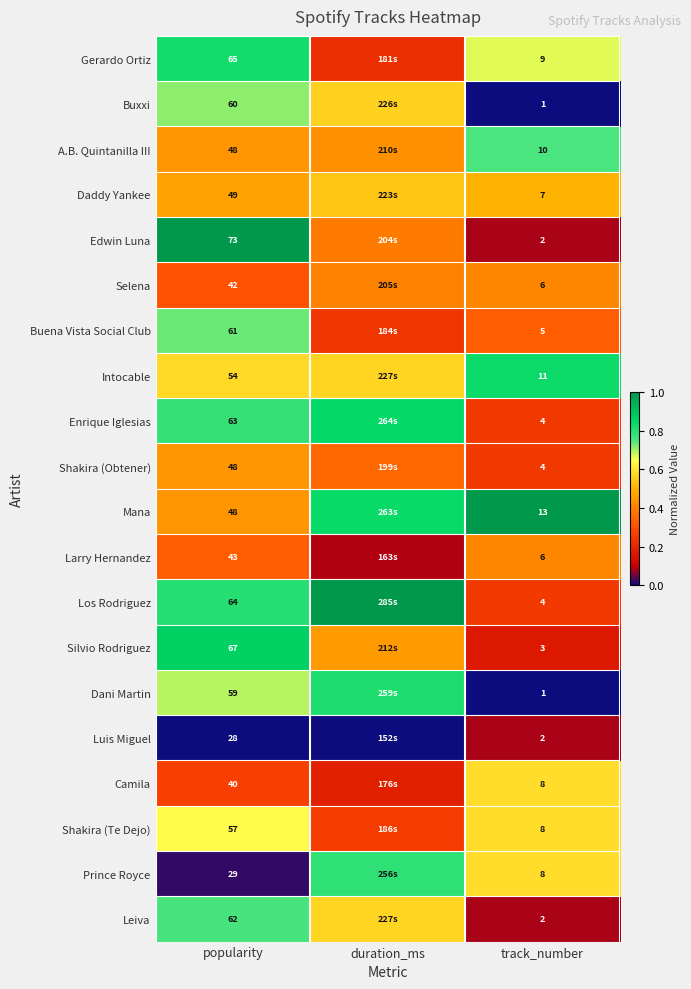

Which series changed the most between popularity and track_number?

Edwin Luna